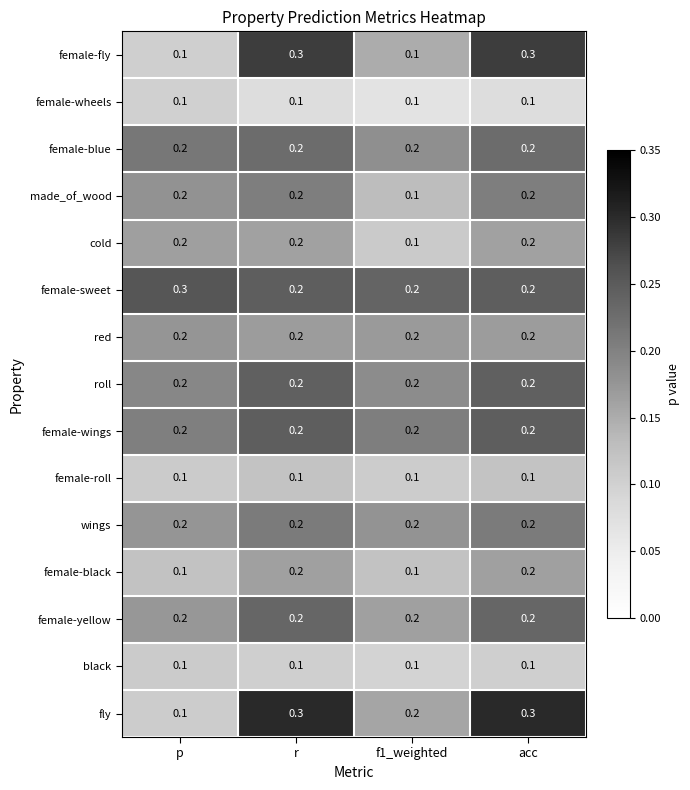

What is the total value across all series at f1_weighted?

2.3